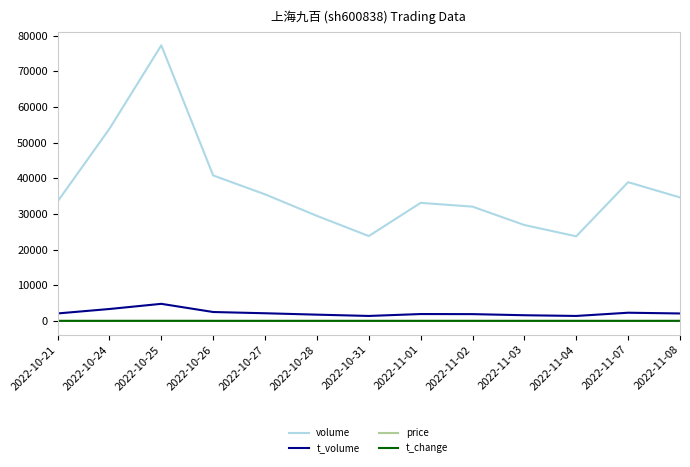

True or false: t_volume and t_change intersect in this chart.

False